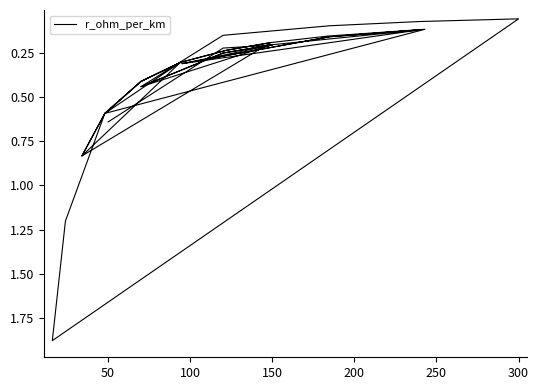

Reading left to right, what are all the values shown in this chart?

0.6	0.2	0.2	0.3	0.2	0.1	0.3	0.2	0.1	0.2	0.3	0.4	0.2	0.3	0.4	0.2	0.1	0.1	0.1	1.9	1.2	0.6	0.3	0.8	0.6	0.4	0.3	0.2	0.2	0.8	0.6	0.4	0.3	0.2	0.2	0.2	0.1	0.6	0.4	0.3